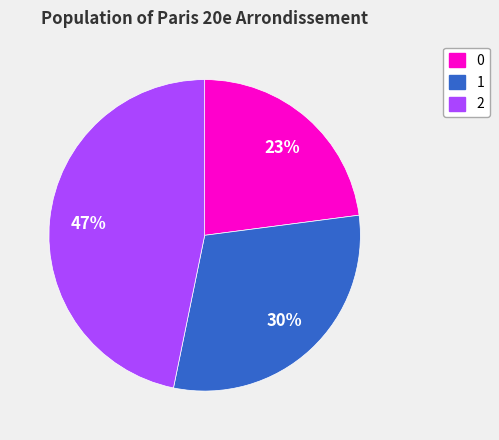

How many segments does this pie chart have?

3